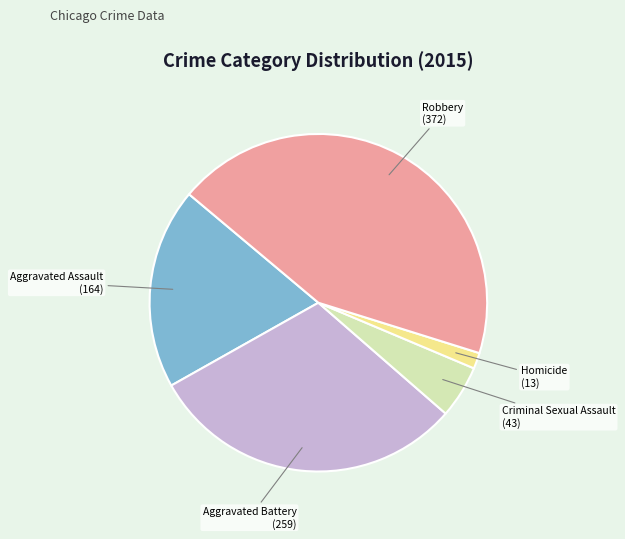

Is it true that Aggravated Assault is 19% of the pie?

True